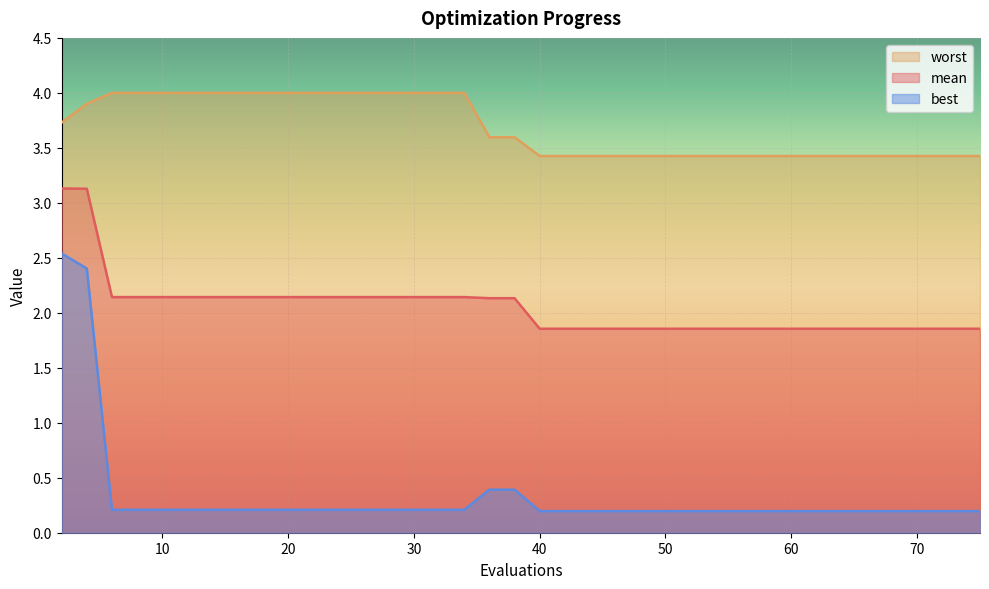

Which series has the widest spread of values?

best